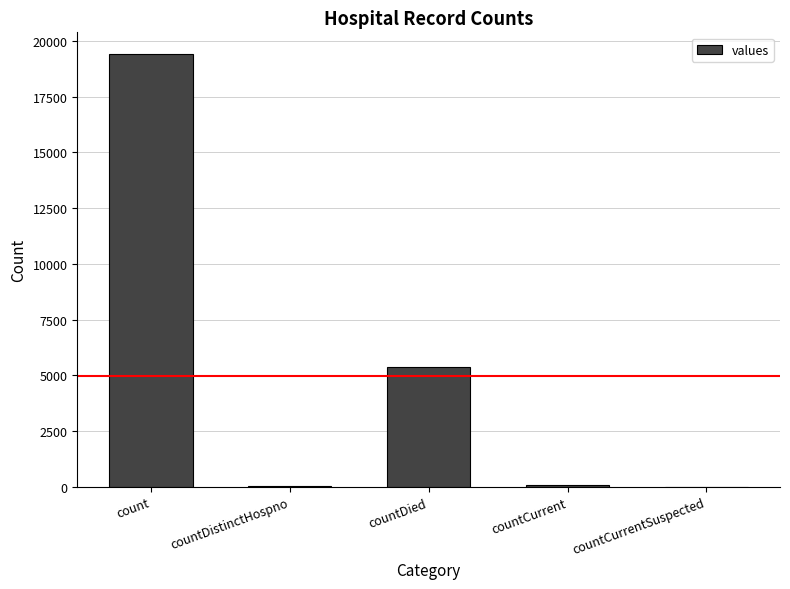

True or false: the data shows 19420 at count.

True